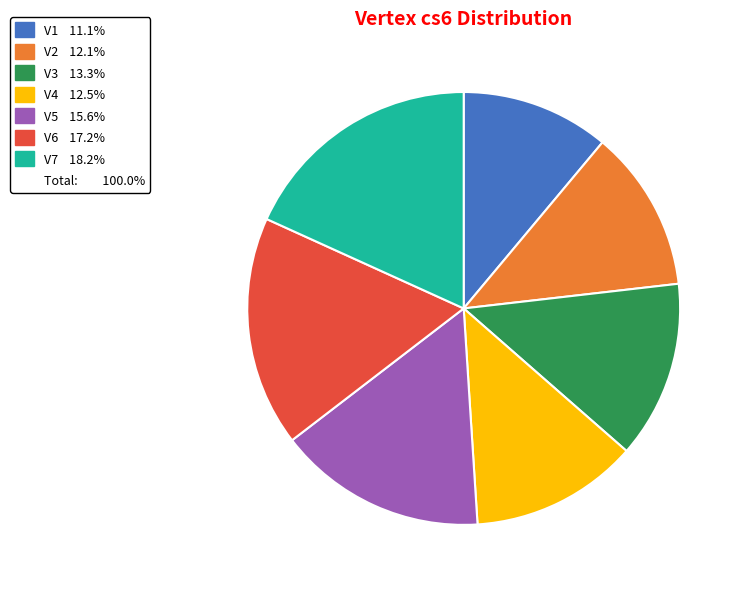

Is there a majority slice in this chart?

No